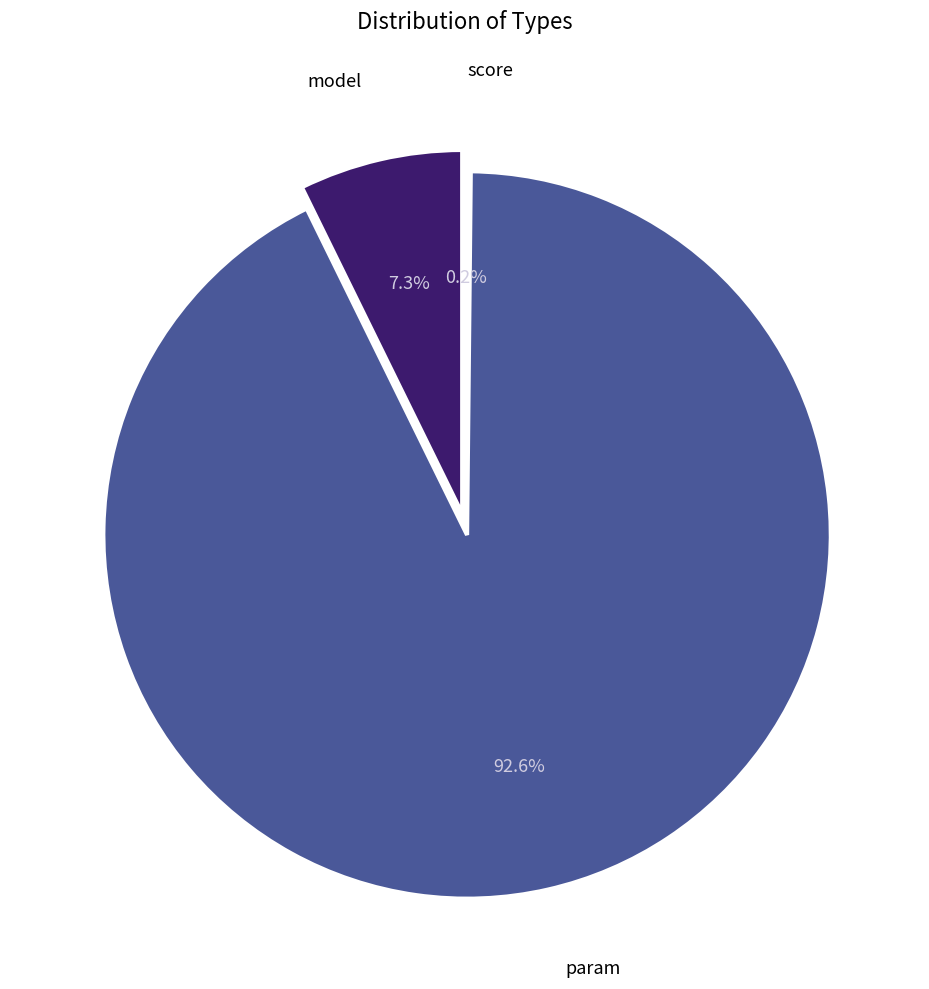

Rank the categories by value from highest to lowest.

param, model, score